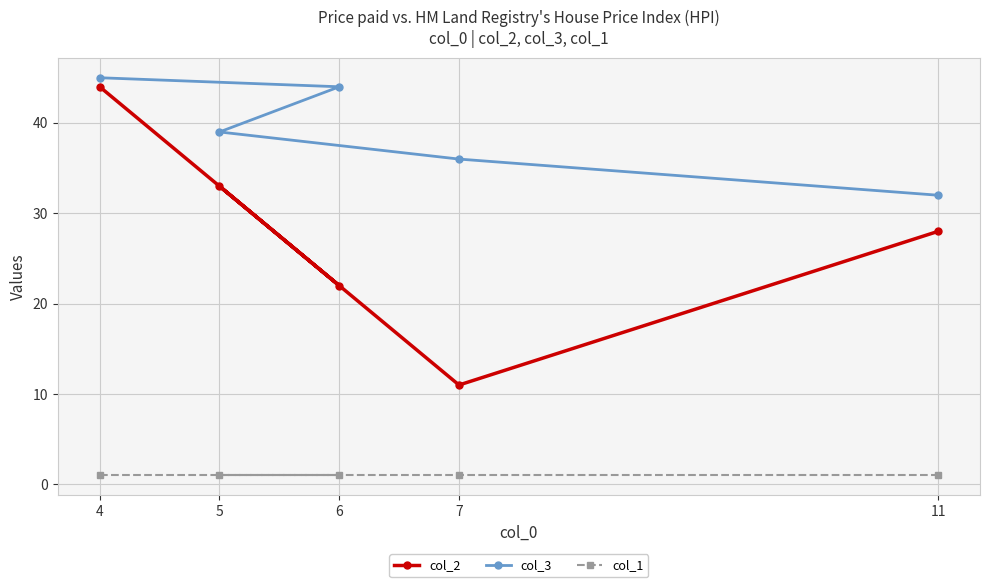

True or false: col_2 and col_1 cross at least once.

False